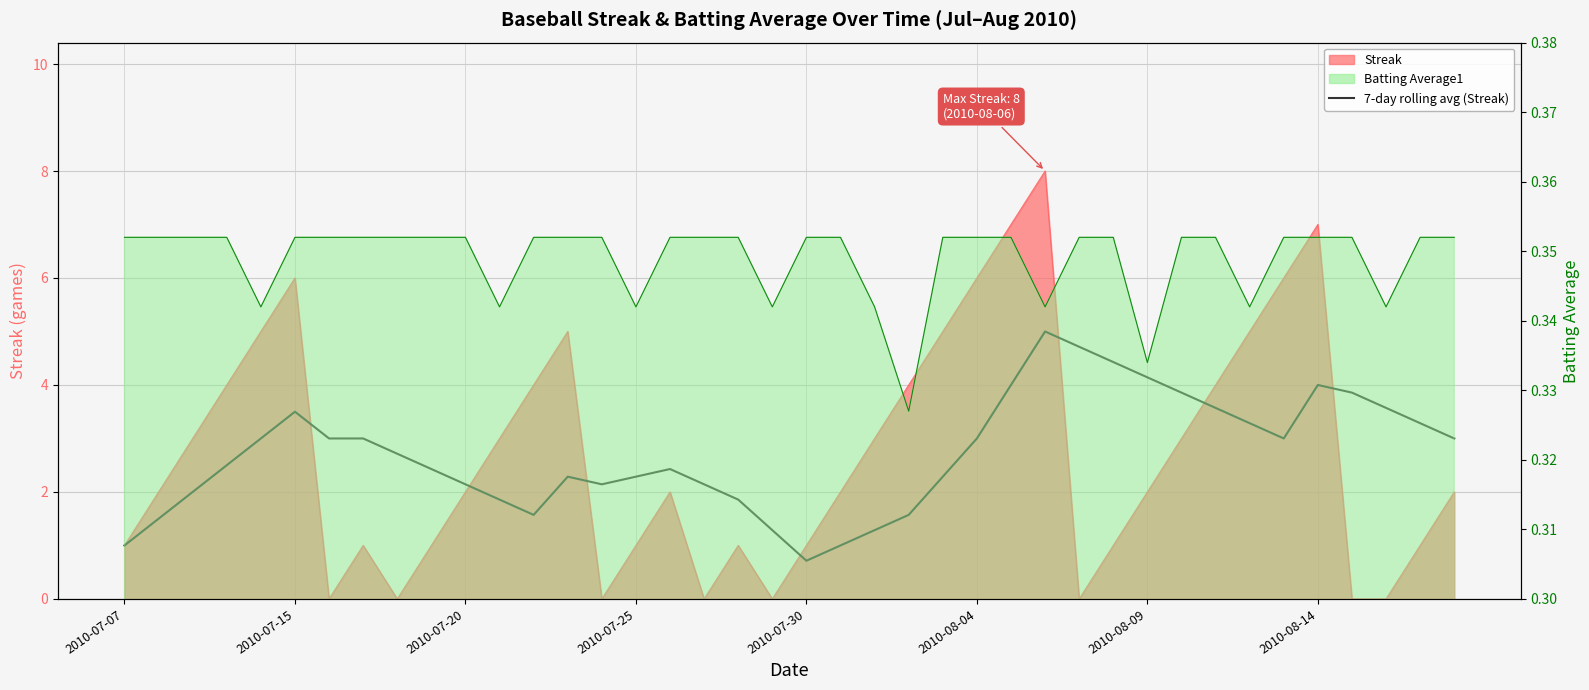

What is the value of the 31st point from the left?

4.1